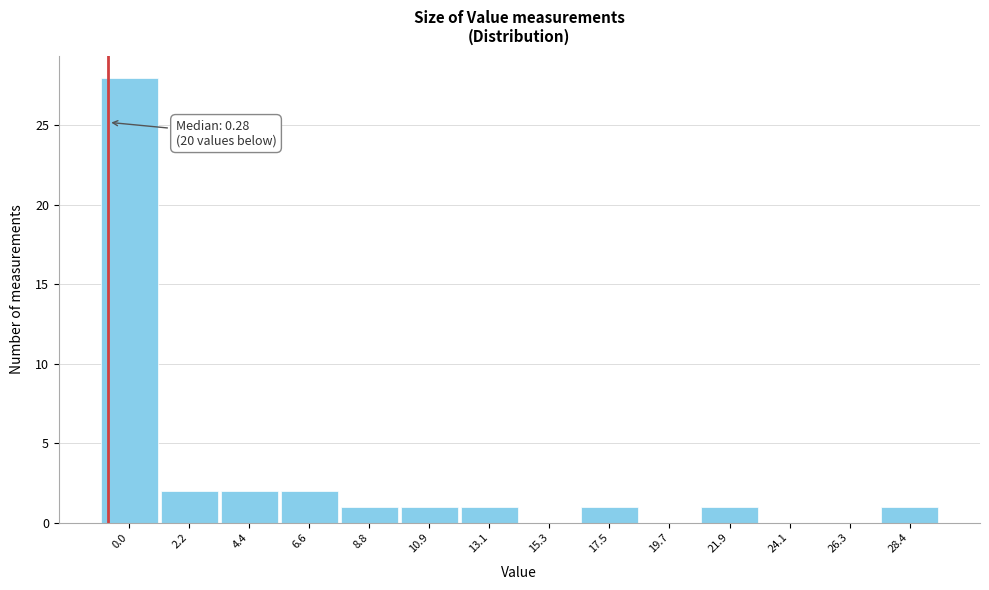

Reading left to right, what are all the values shown in this chart?

0.0=28	2.2=2	4.4=2	6.6=2	8.8=1	10.9=1	13.1=1	15.3=0	17.5=1	19.7=0	21.9=1	24.1=0	26.3=0	28.4=1